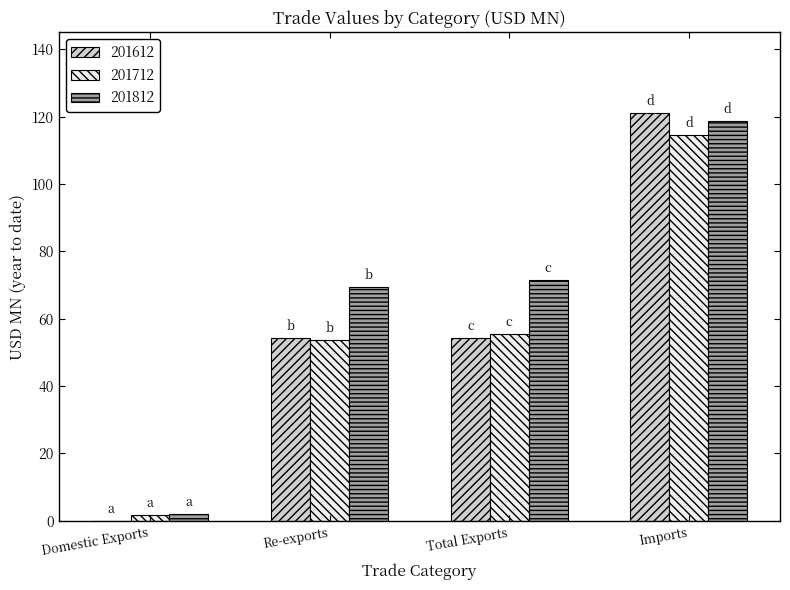

Is the value of 201812 at Domestic Exports greater than the value of 201612 at Imports?

No